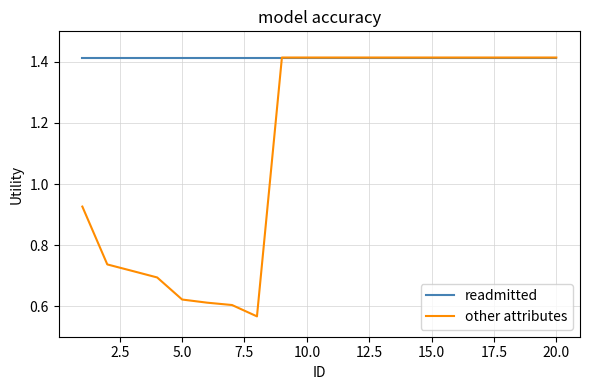

Which series has the largest total across all categories?

readmitted